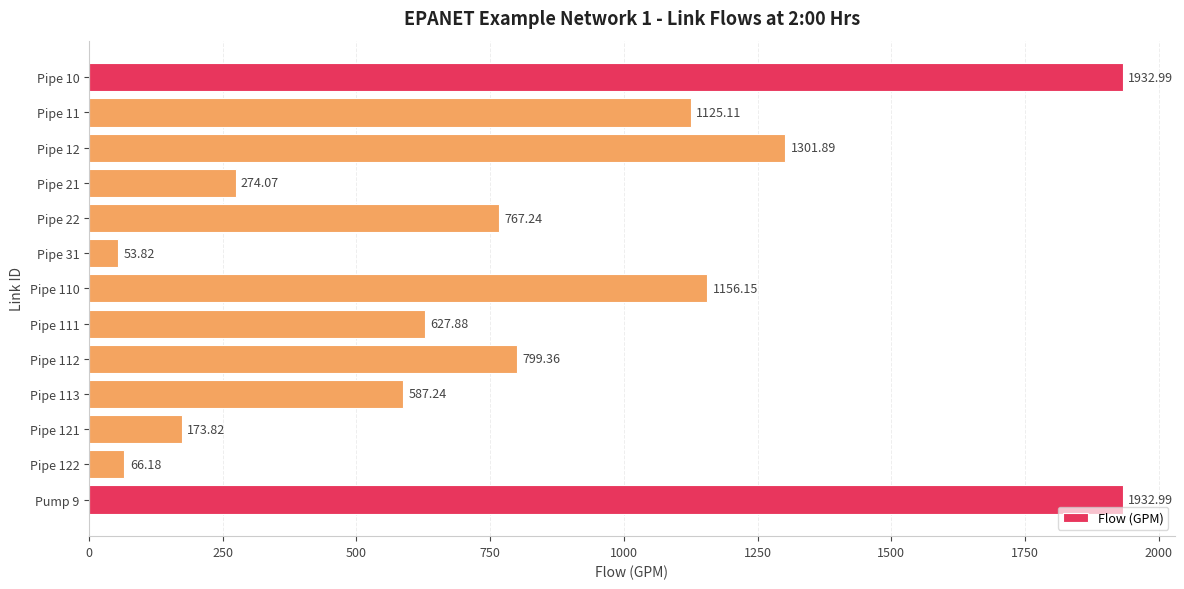

What is the difference between the maximum and minimum values?

1879.2